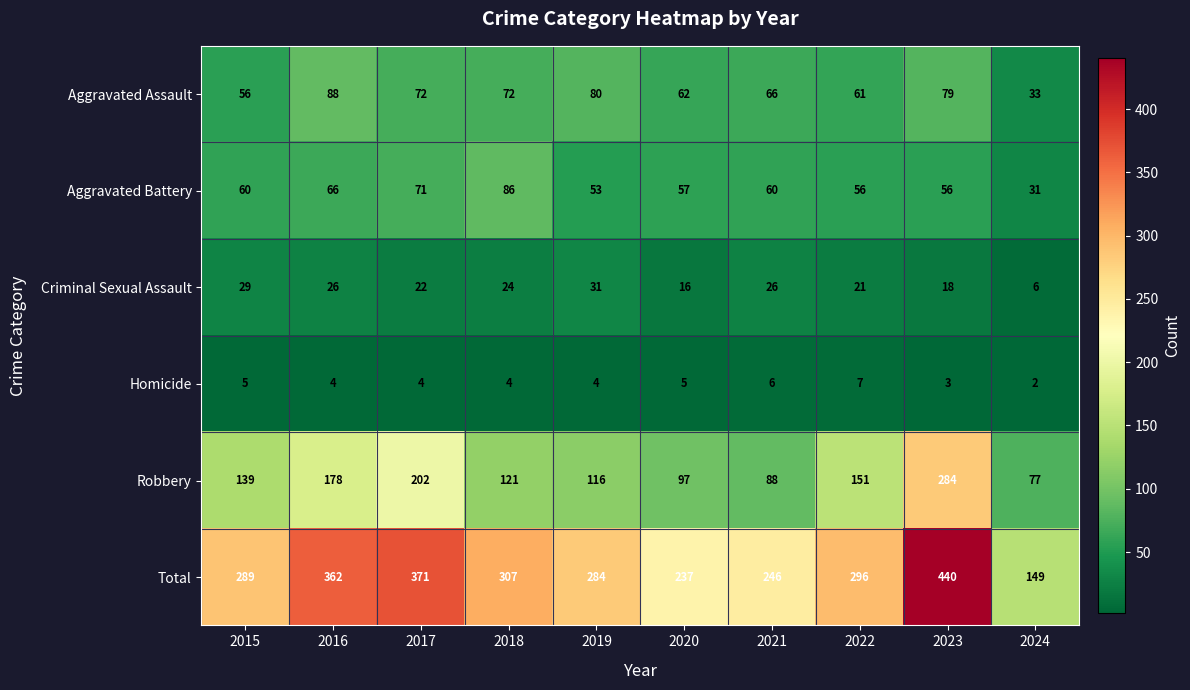

What is the minimum value shown in the chart?

2